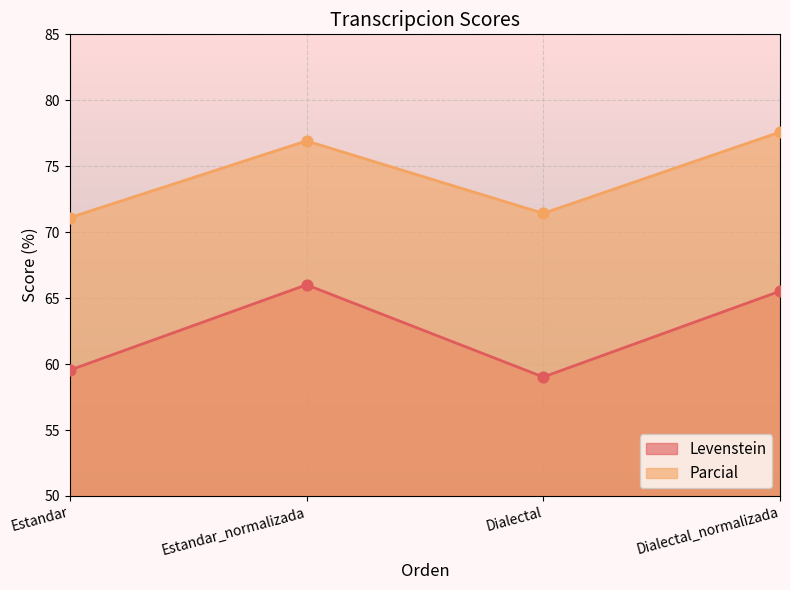

Which series contains the highest Y value?

Parcial